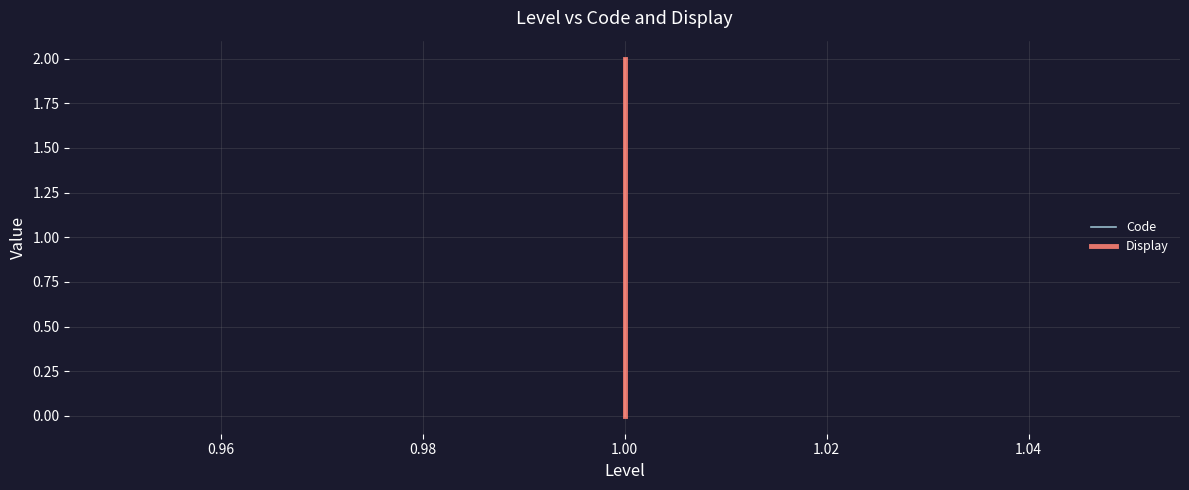

What is the maximum value for Code?

2